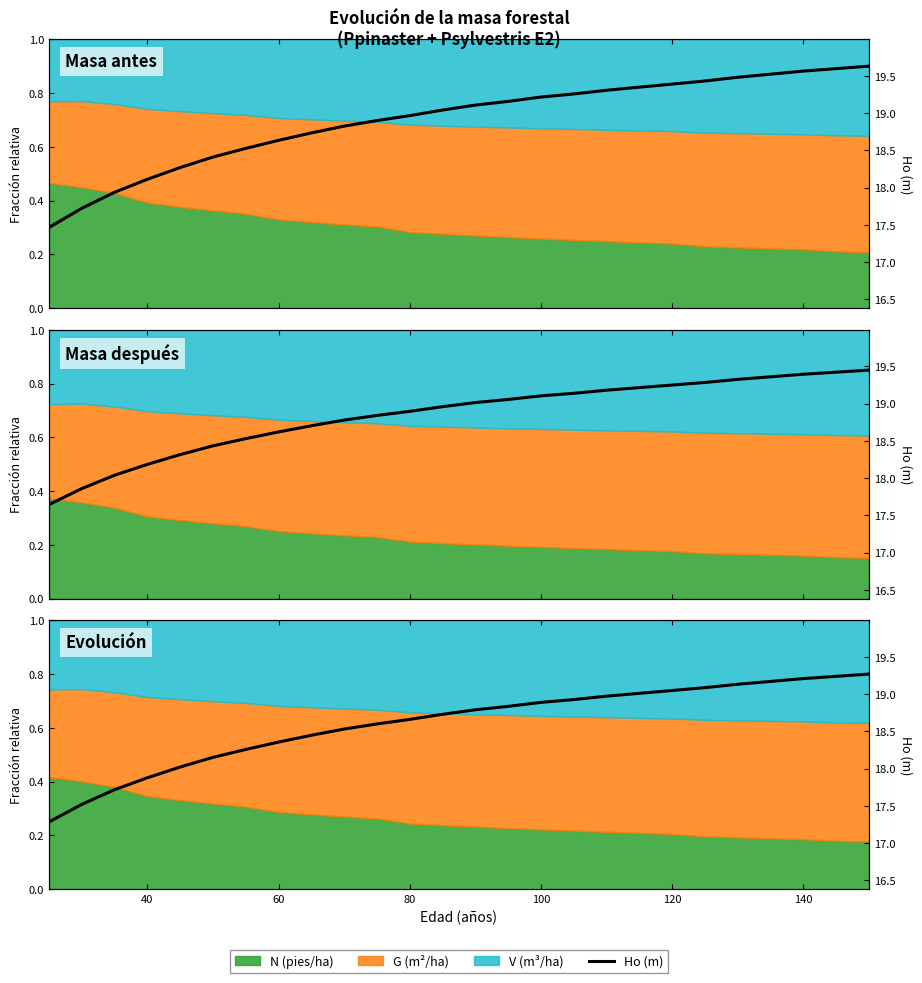

What is the value of the 3rd point from the left?

0.4